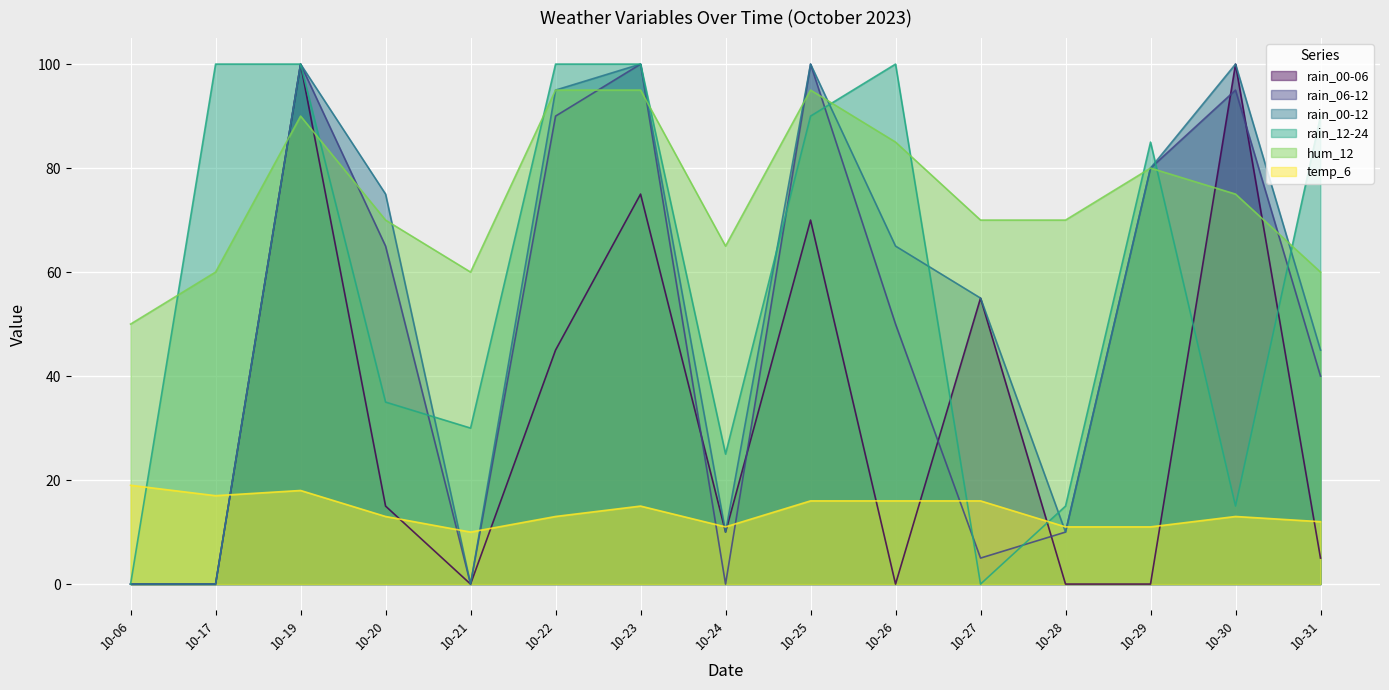

The rain_00-12 series shows 10 at 10-28. True or false?

True